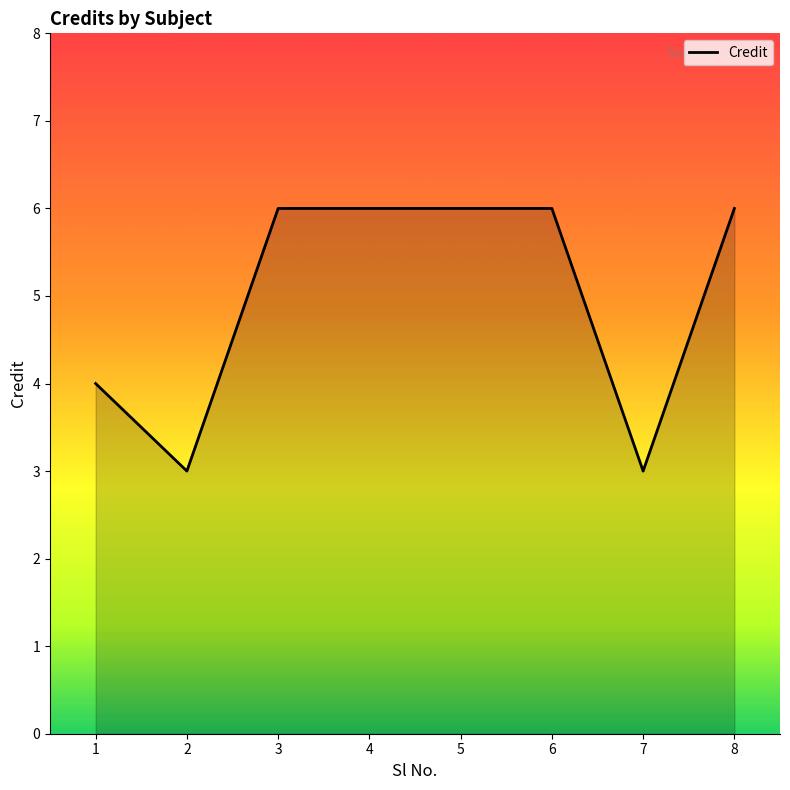

What is the ratio of the value at 5 to the value at 2?

2.0